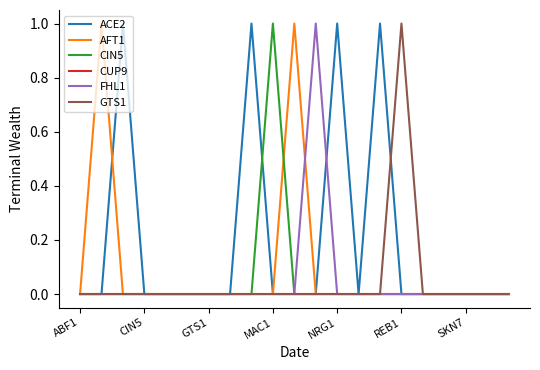

Which series has the largest total across all categories?

ACE2